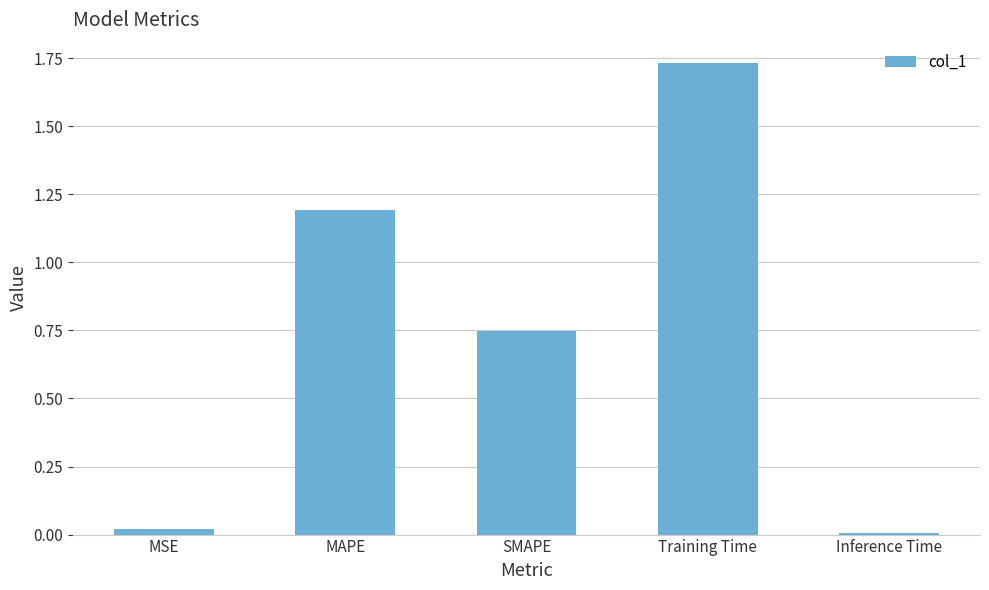

What is the label of the 1st bar from the left?

MSE